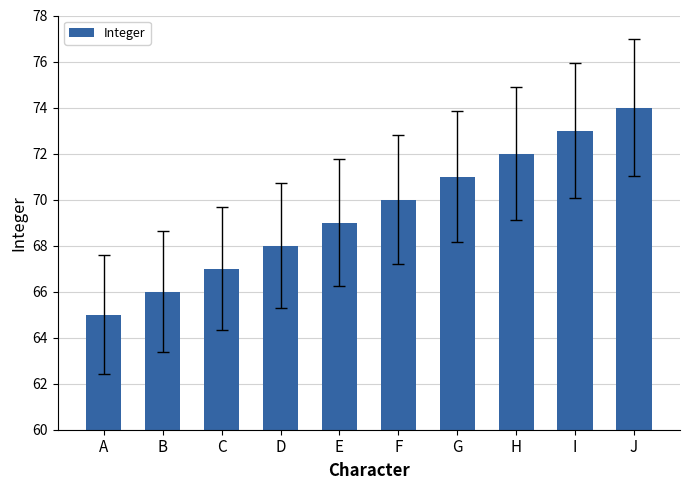

What is the value of the 10th bar from the left?

74